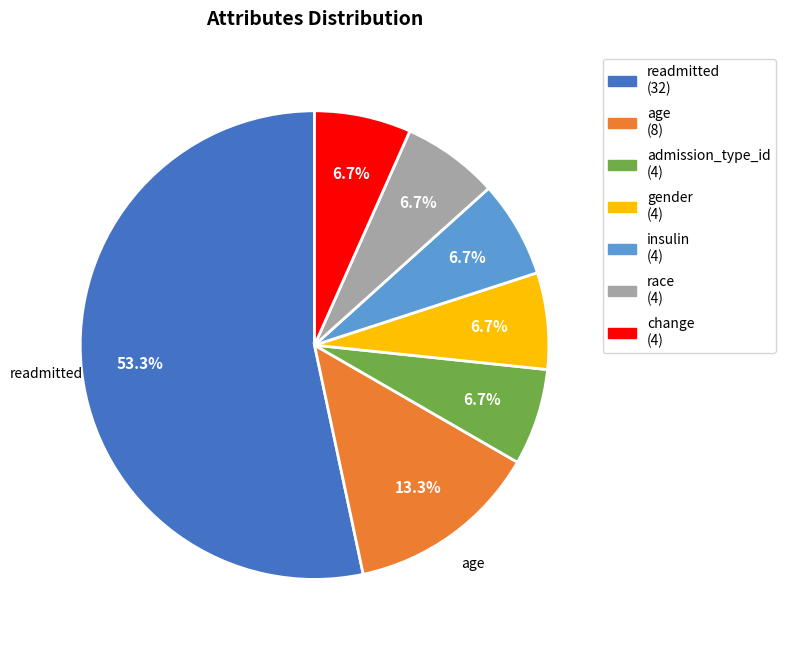

Is there a majority slice in this chart?

Yes